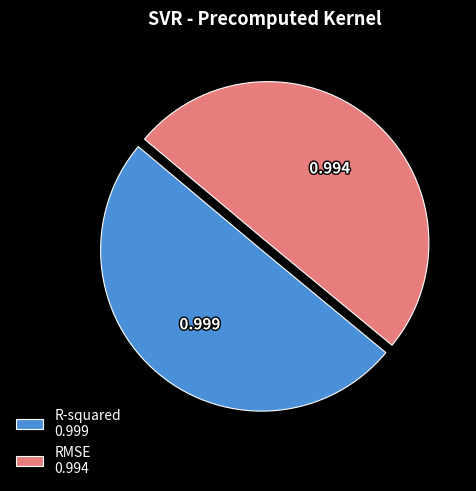

To the nearest percent, what portion does RMSE represent?

50%